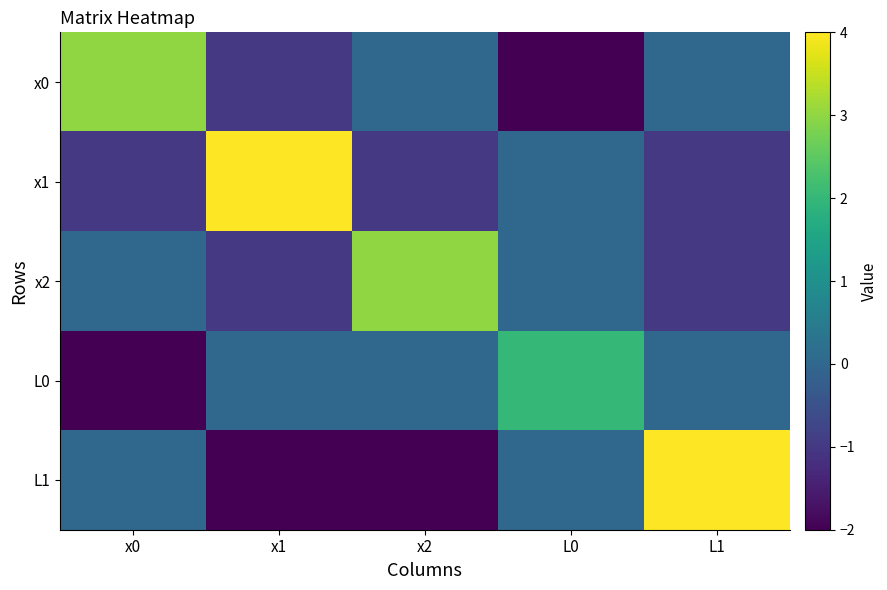

What is the difference between the highest and lowest values at L0?

4